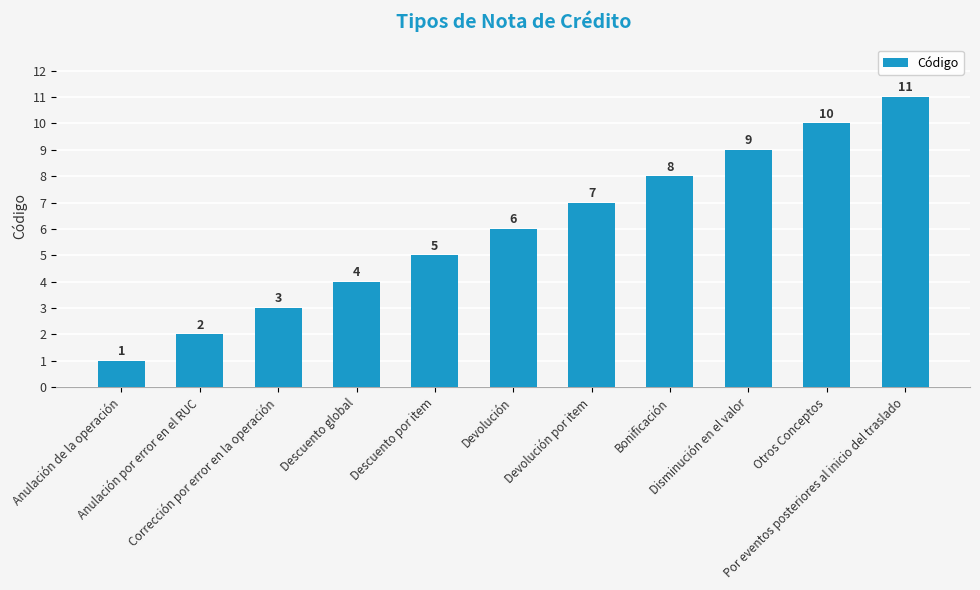

Where is the data nearest to the value 6?

Devolución